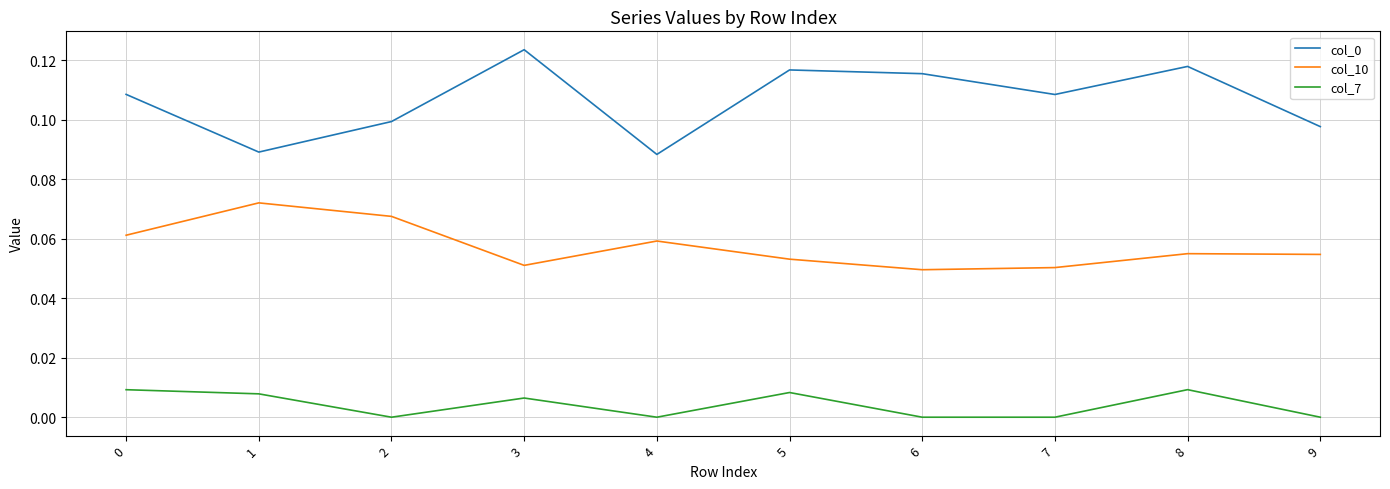

Does the chart have visible grid lines?

Yes